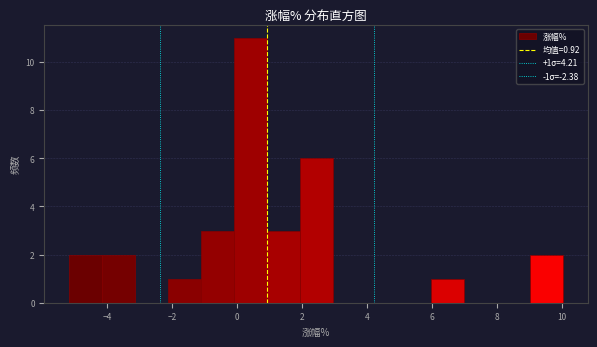

Over which range of the x-axis is the bar tallest?

-0.2 to 1.0